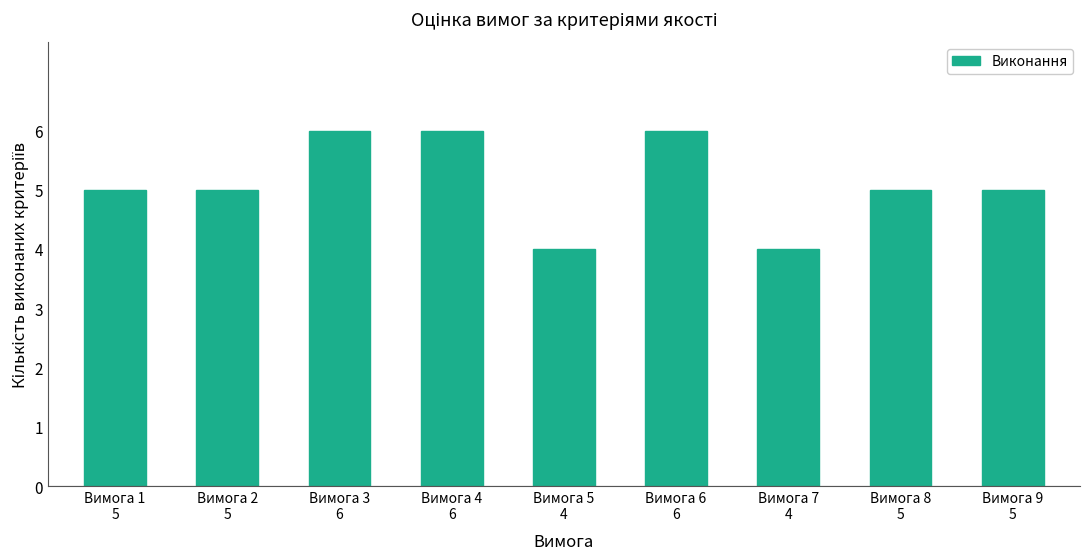

Approximately how many times larger is the value at Вимога 7 compared to Вимога 6?

0.7